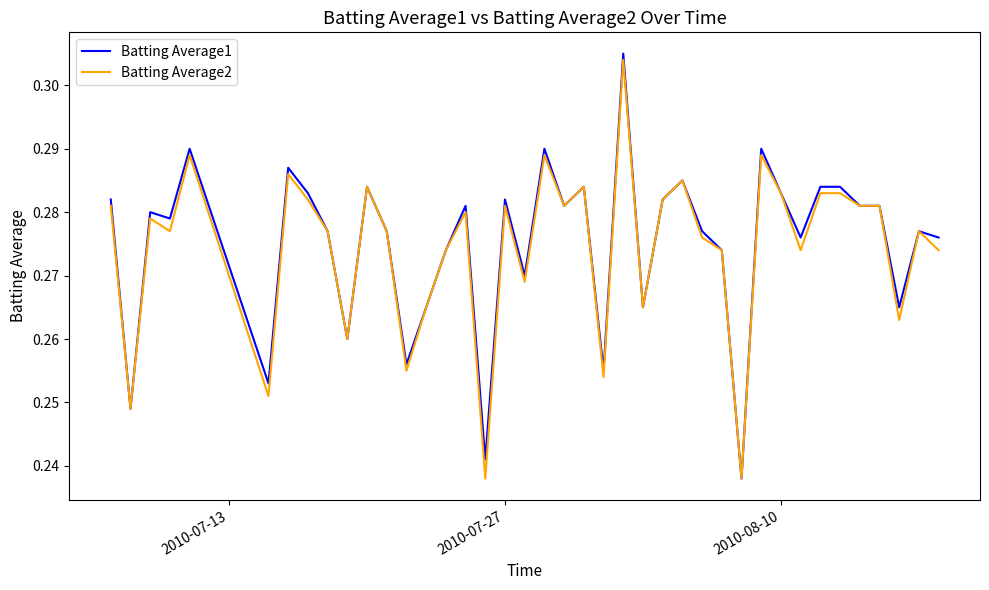

Is this an area chart (filled region under the line)?

No